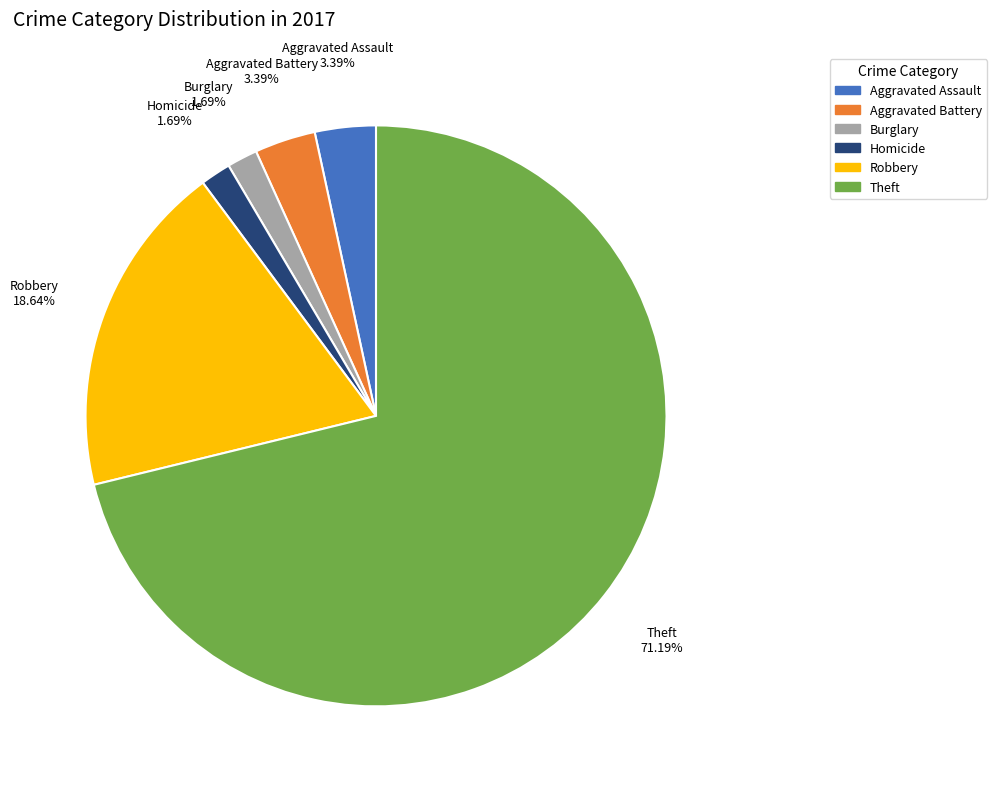

How many segments does this pie chart have?

6